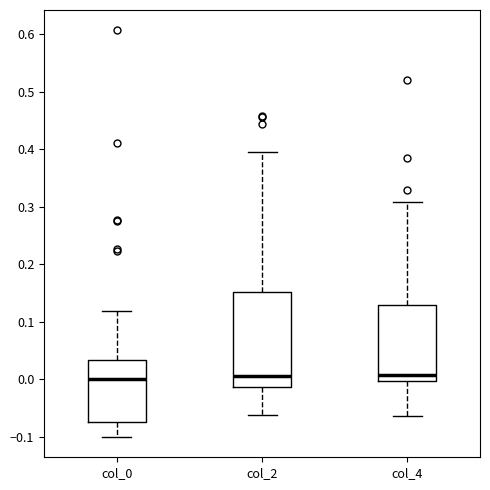

Reading left to right, read every box against the y-axis: the position of its median line, the range the box covers, and the ends of its whiskers. The values are not printed on the chart, so give them approximately, as read against the axis.

col_0: median 0.00, box -0.07 to 0.03, whiskers -0.10 to 0.12
col_2: median 0.01, box -0.01 to 0.15, whiskers -0.06 to 0.40
col_4: median 0.01, box 0.00 to 0.13, whiskers -0.06 to 0.31